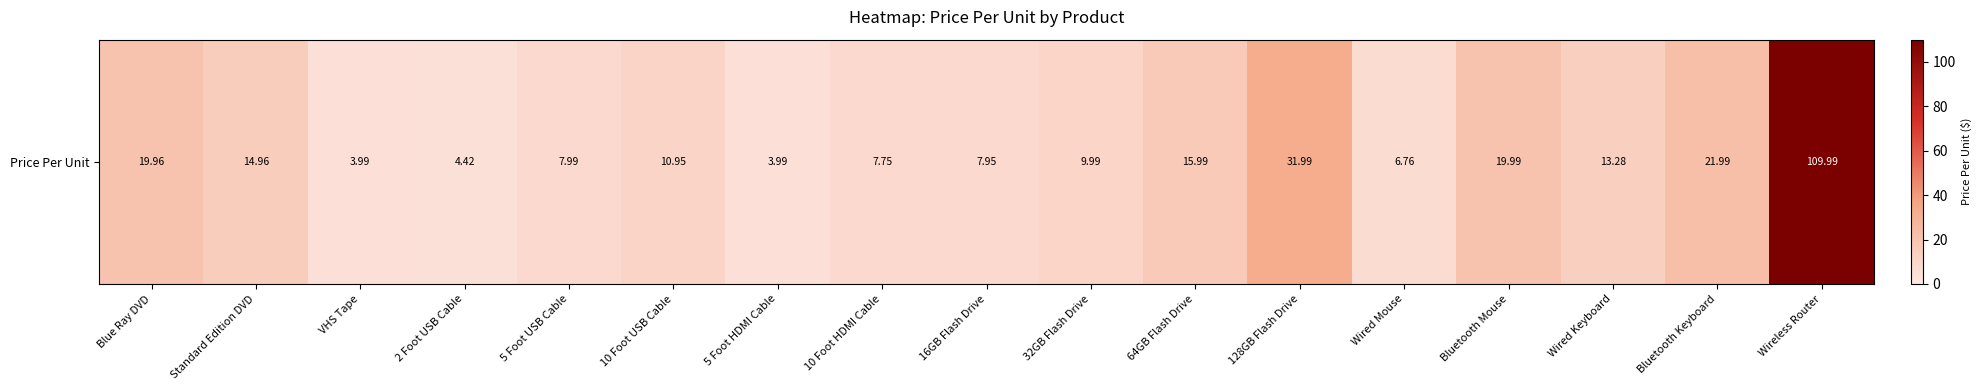

What is the smallest value displayed?

4.0